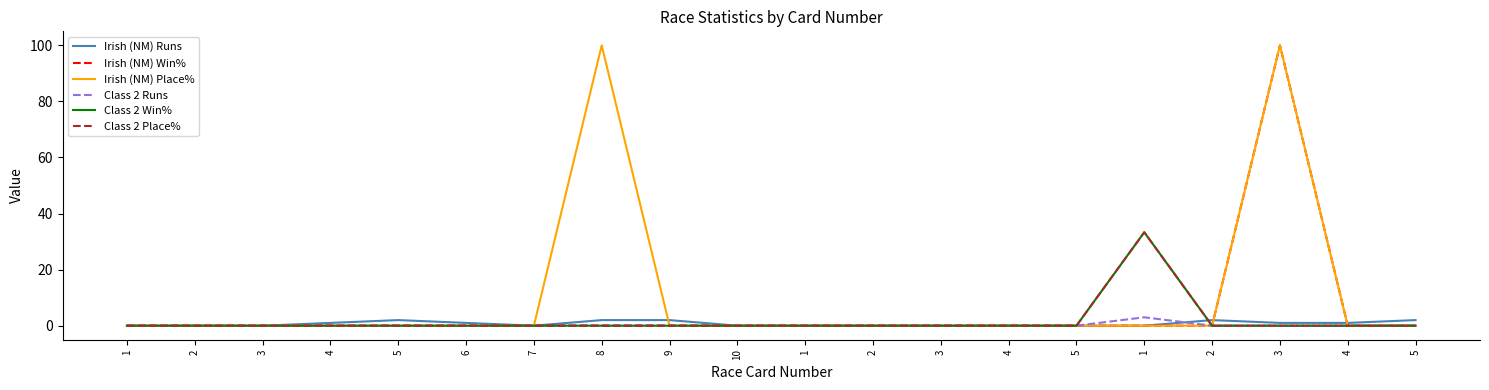

At which category does Class 2 Place% reach its first local peak?

1